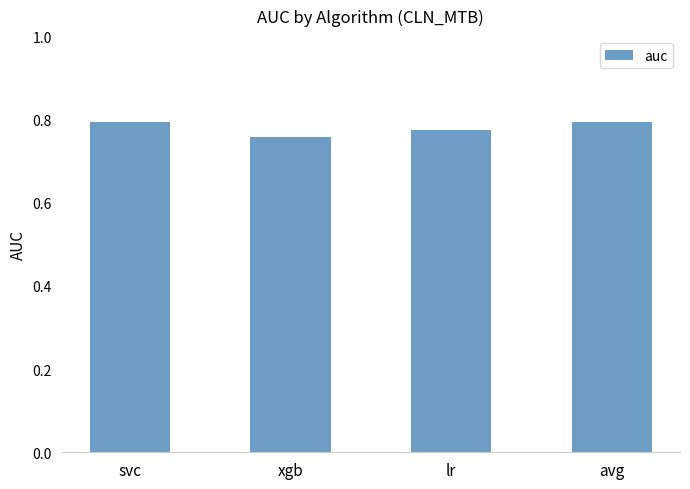

What is the label of the 2nd bar from the right?

lr